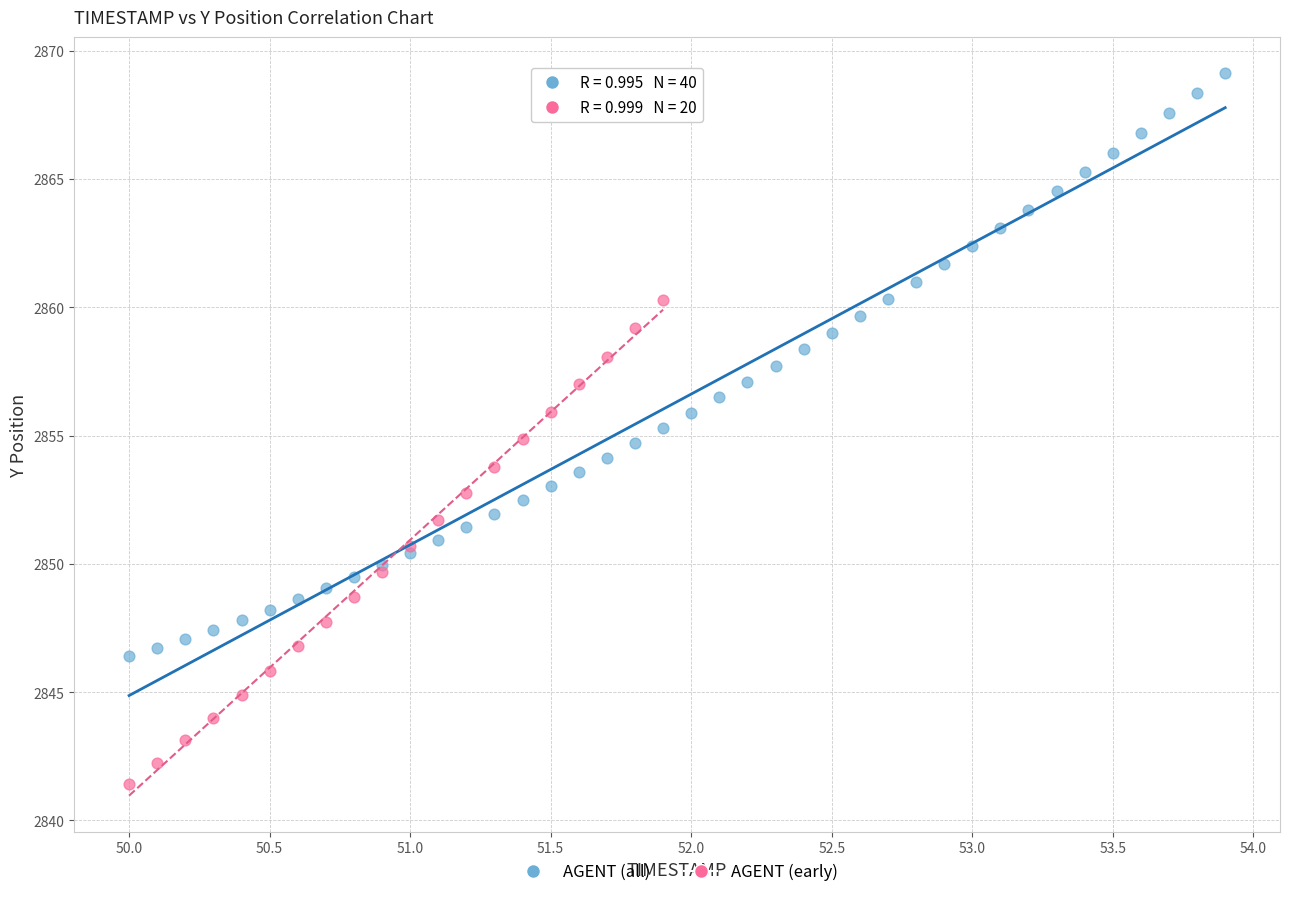

Which series contains the highest Y value?

AGENT (all)